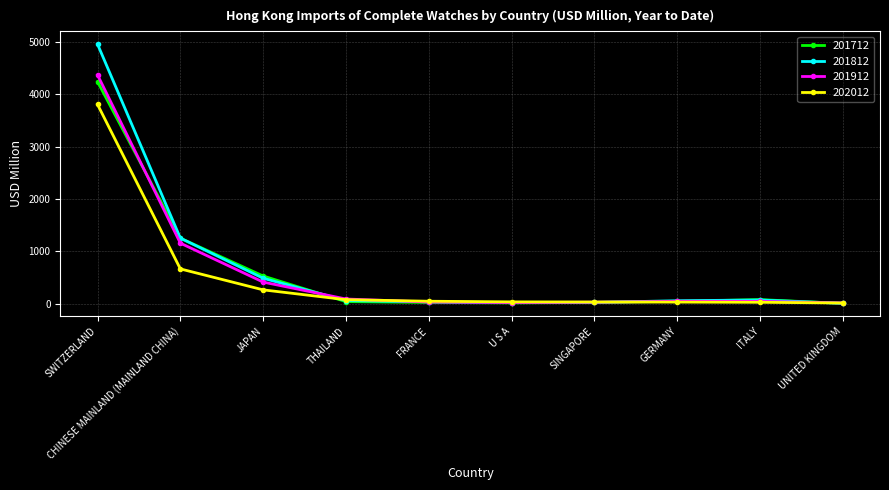

Which series has the largest range (max minus min)?

201812